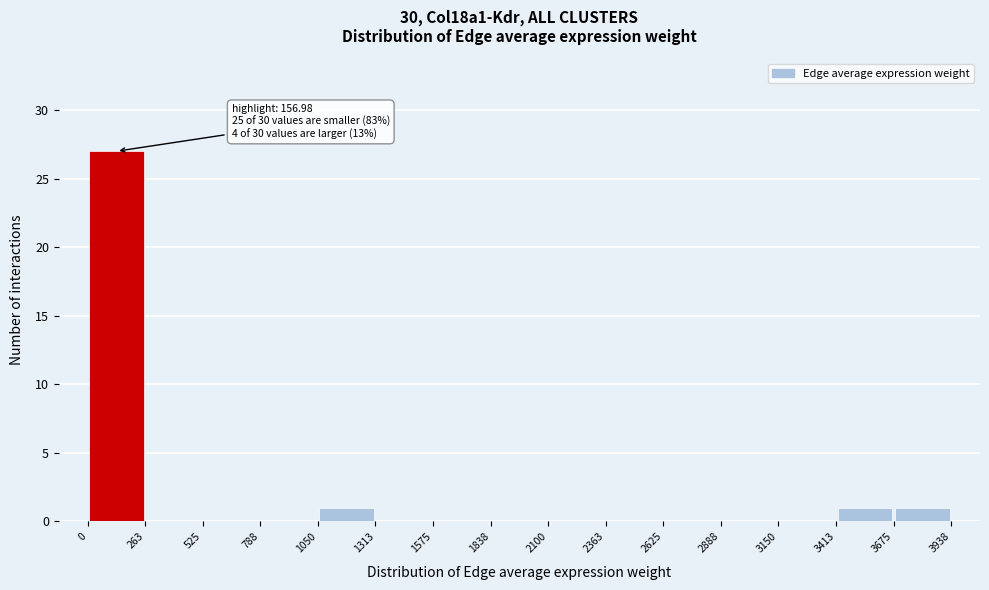

Over which range of the x-axis is the bar tallest?

0 to 263